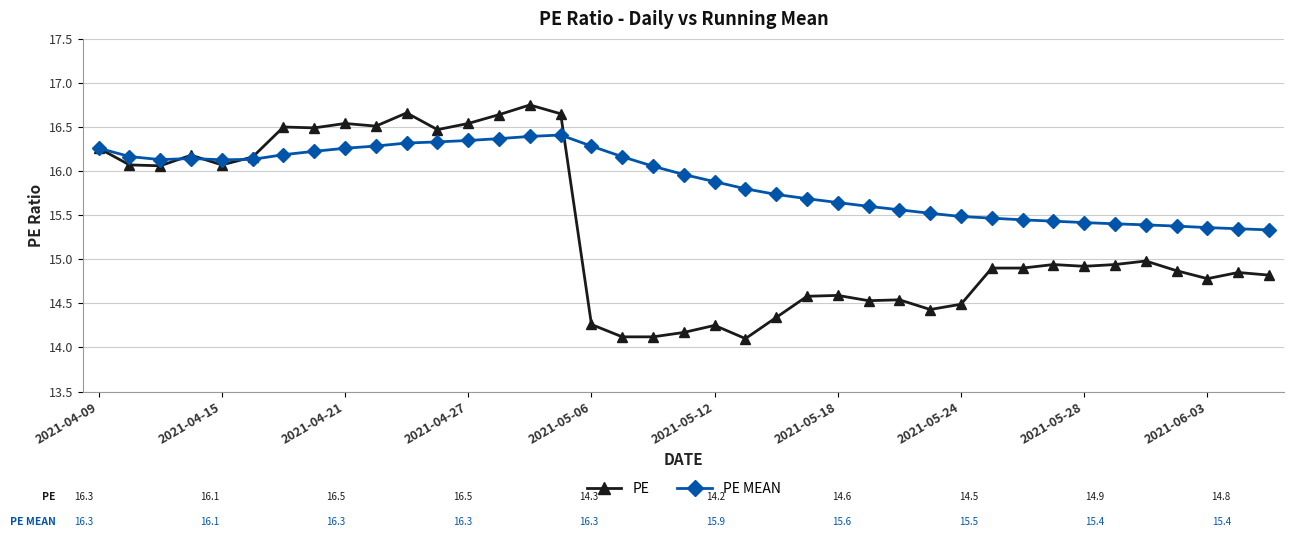

True or false: PE MEAN has more than 1 points higher than both neighbors.

True